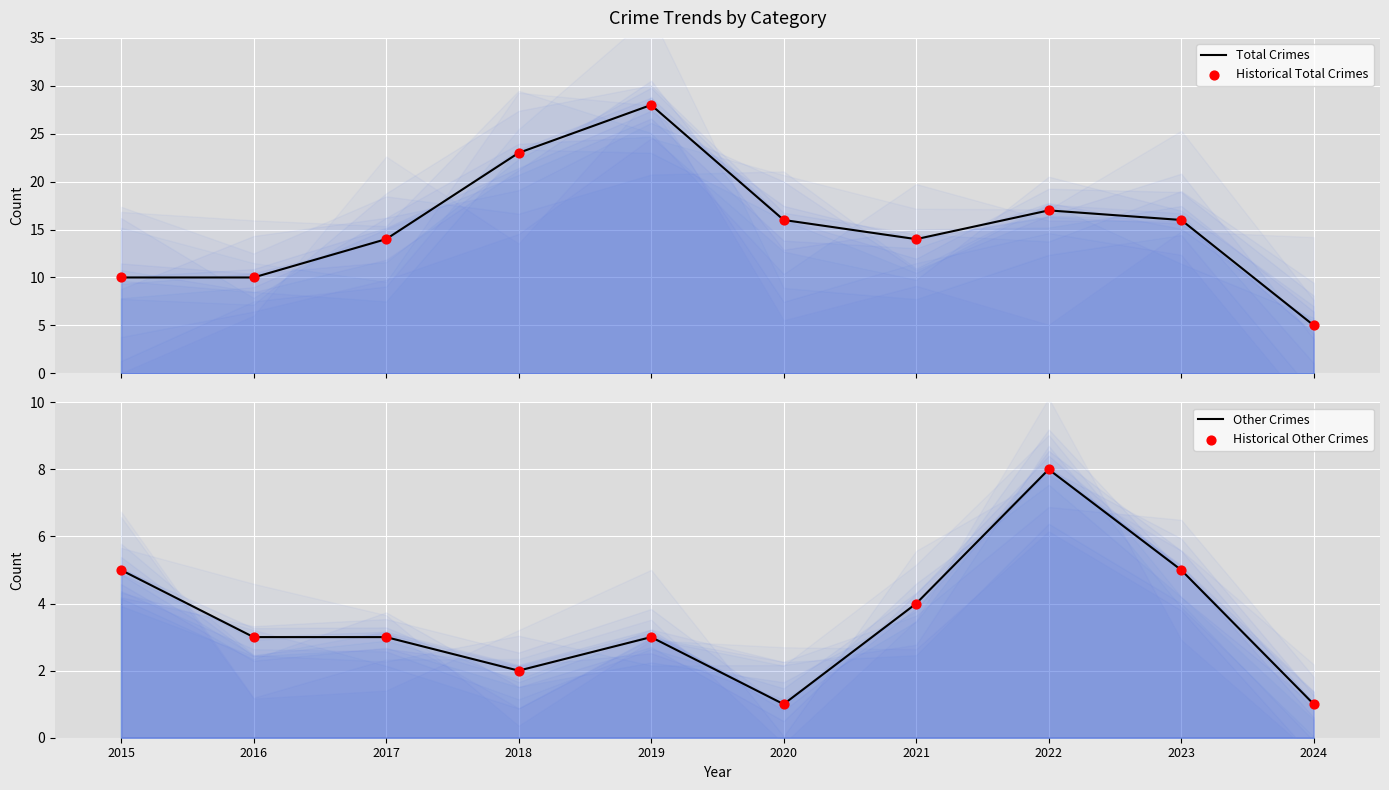

At which category is the sum across all series the highest?

2019